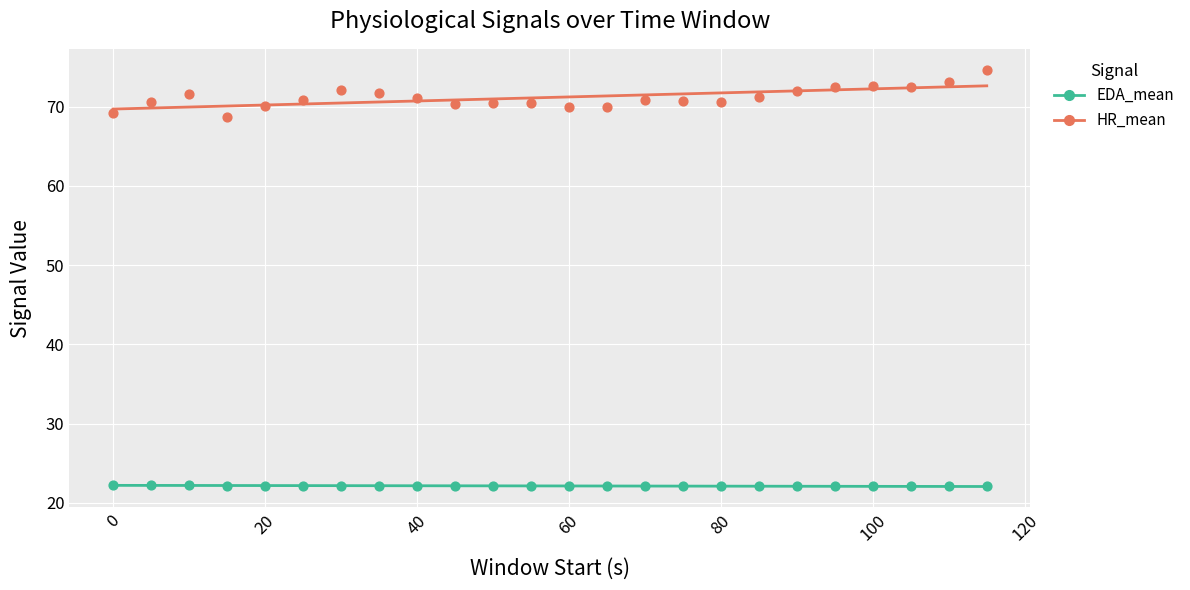

Which series has the widest spread of Y values?

HR_mean